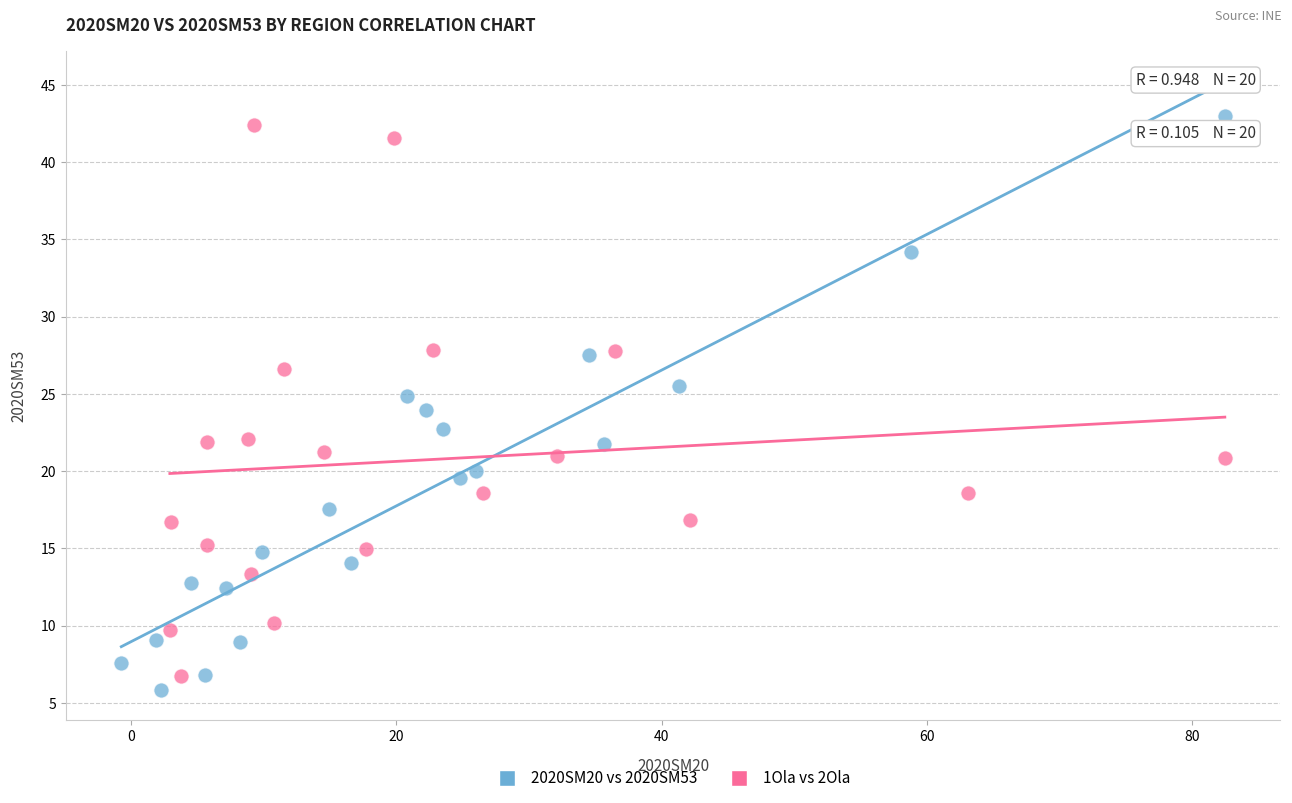

What are all the series names shown in the legend?

2020SM20 vs 2020SM53, 1Ola vs 2Ola